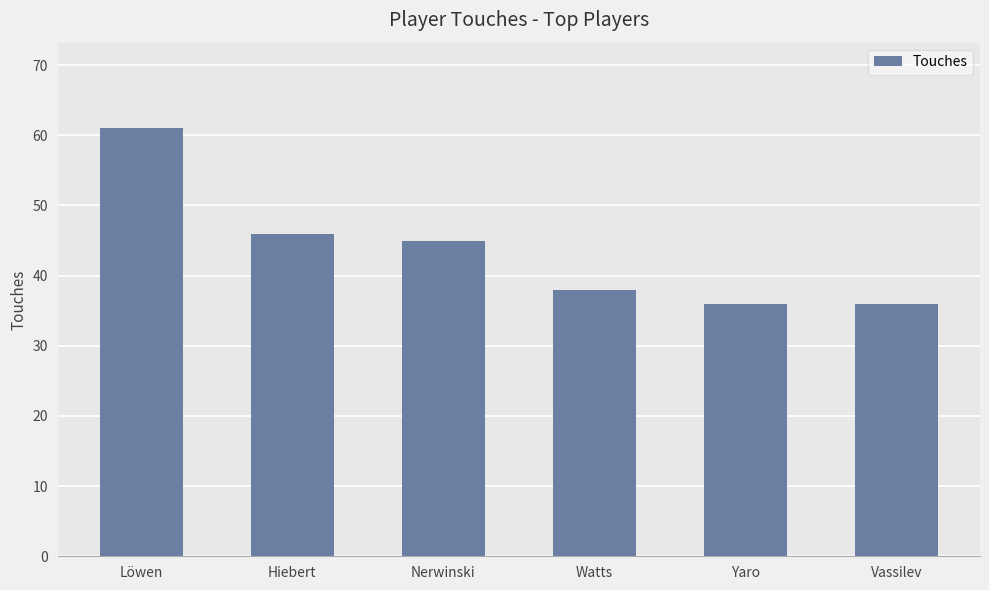

Which label corresponds to the largest value in the chart?

Löwen